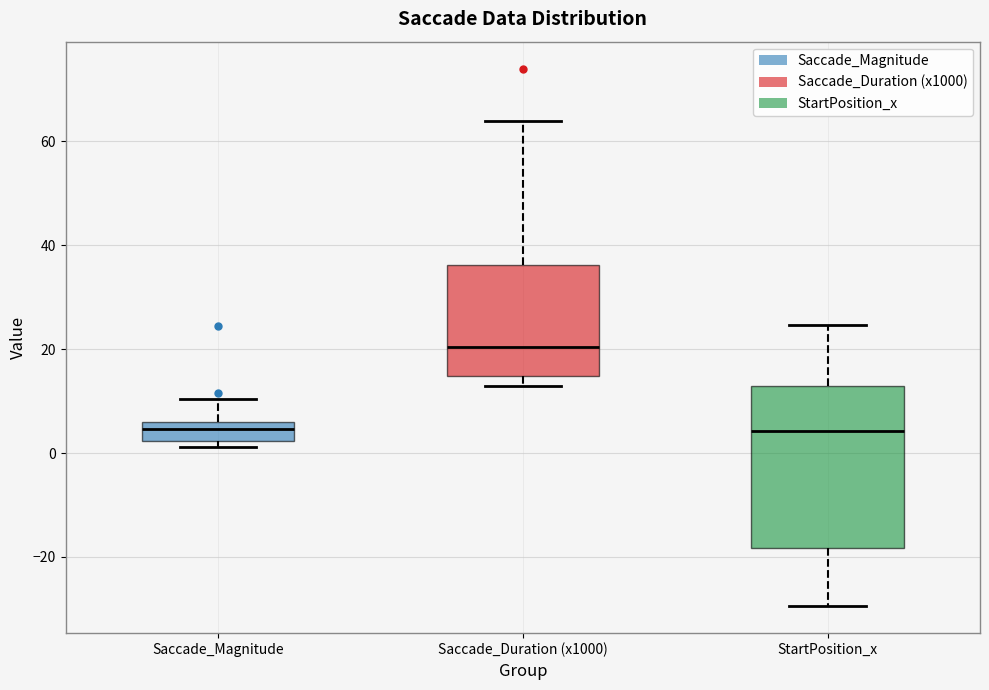

Where is the lower edge of the box for StartPosition_x on the y-axis? The values are not printed on the chart, so give them approximately, as read against the axis.

-18